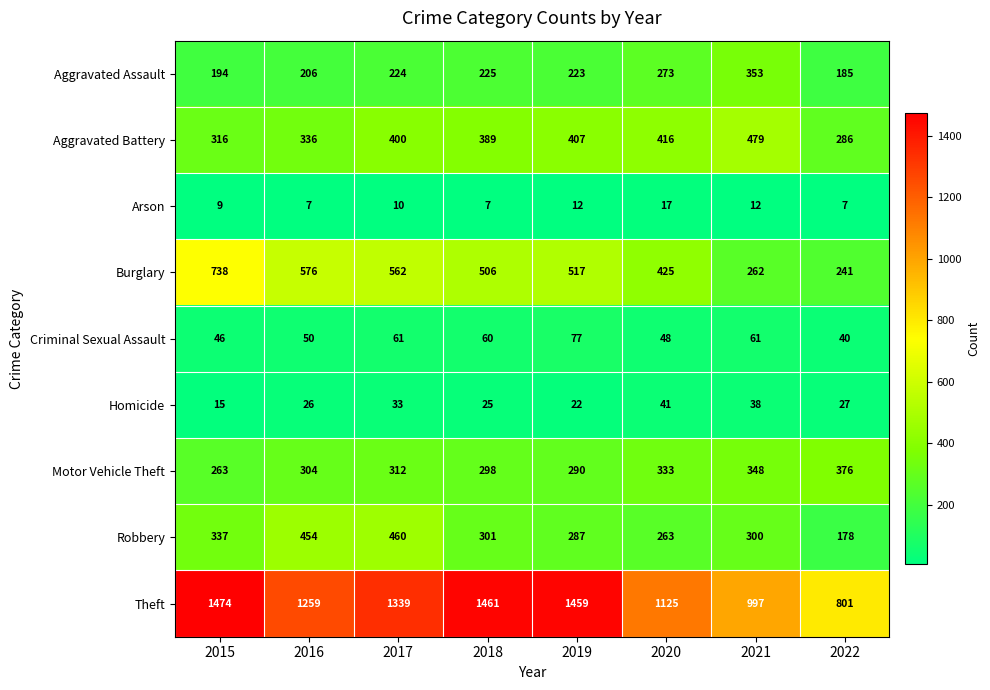

What value does the Arson series have at 2021?

12